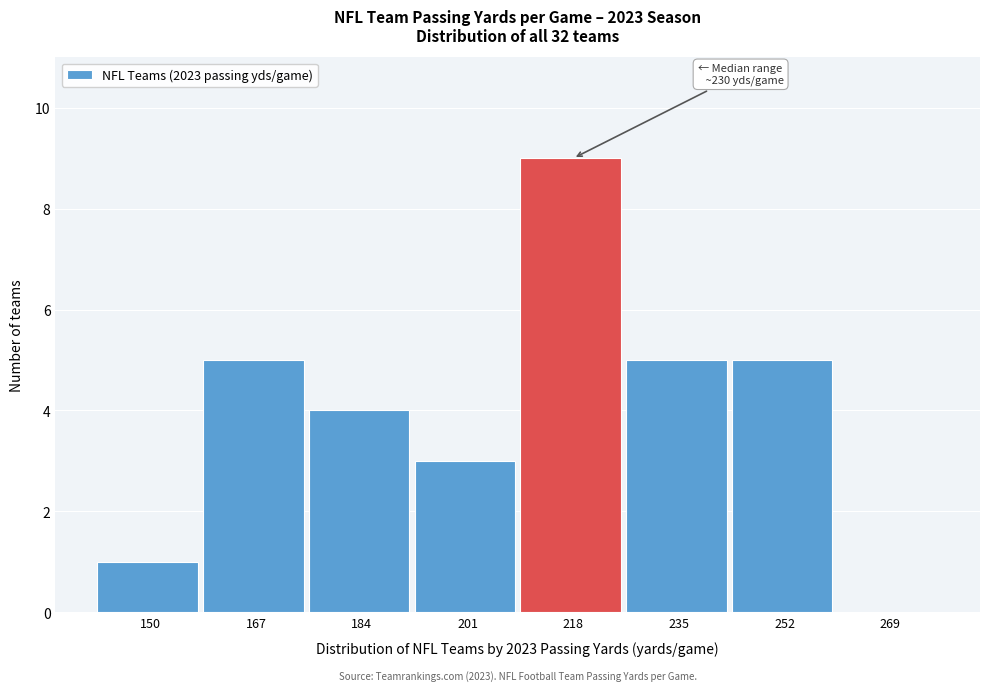

Reading left to right, extract all data points from this chart.

150=1	167=5	184=4	201=3	218=9	235=5	252=5	269=0